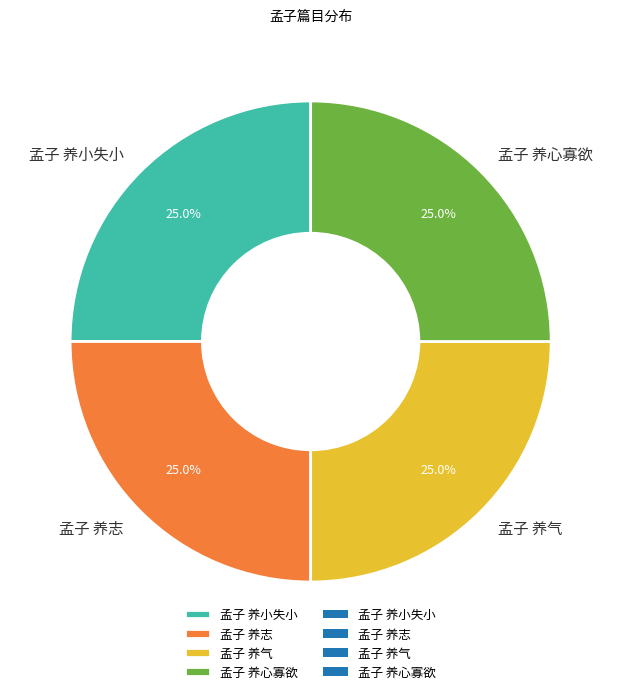

Is it true that 孟子 养气 is 34% of the pie?

False